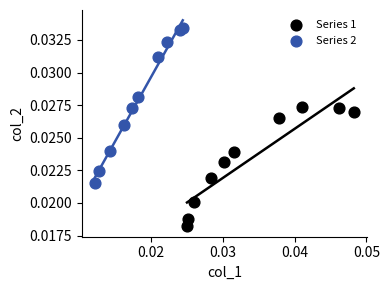

Which series contains the lowest Y value?

Series 1